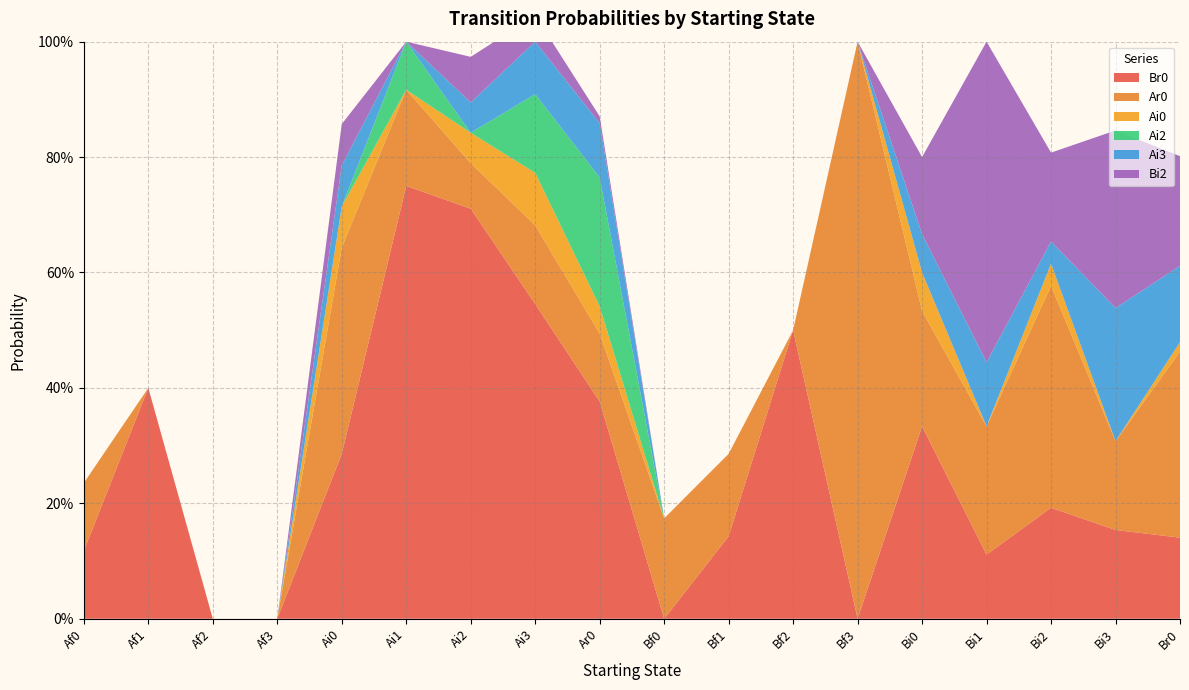

Reading left to right, what are all the values shown in this chart?

Br0: 0.1	0.4	0.0	0.0	0.3	0.8	0.7	0.5	0.4	0.0	0.1	0.5	0.0	0.3	0.1	0.2	0.2	0.1
Ar0: 0.1	0.0	0.0	0.0	0.4	0.2	0.1	0.1	0.1	0.2	0.1	0.0	1.0	0.2	0.2	0.4	0.2	0.3
Ai0: 0.0	0.0	0.0	0.0	0.1	0.0	0.1	0.1	0.0	0.0	0.0	0.0	0.0	0.1	0.0	0.0	0.0	0.0
Ai2: 0.0	0.0	0.0	0.0	0.0	0.1	0.0	0.1	0.2	0.0	0.0	0.0	0.0	0.0	0.0	0.0	0.0	0.0
Ai3: 0.0	0.0	0.0	0.0	0.1	0.0	0.1	0.1	0.1	0.0	0.0	0.0	0.0	0.1	0.1	0.0	0.2	0.1
Bi2: 0.0	0.0	0.0	0.0	0.1	0.0	0.1	0.0	0.0	0.0	0.0	0.0	0.0	0.1	0.6	0.2	0.3	0.2